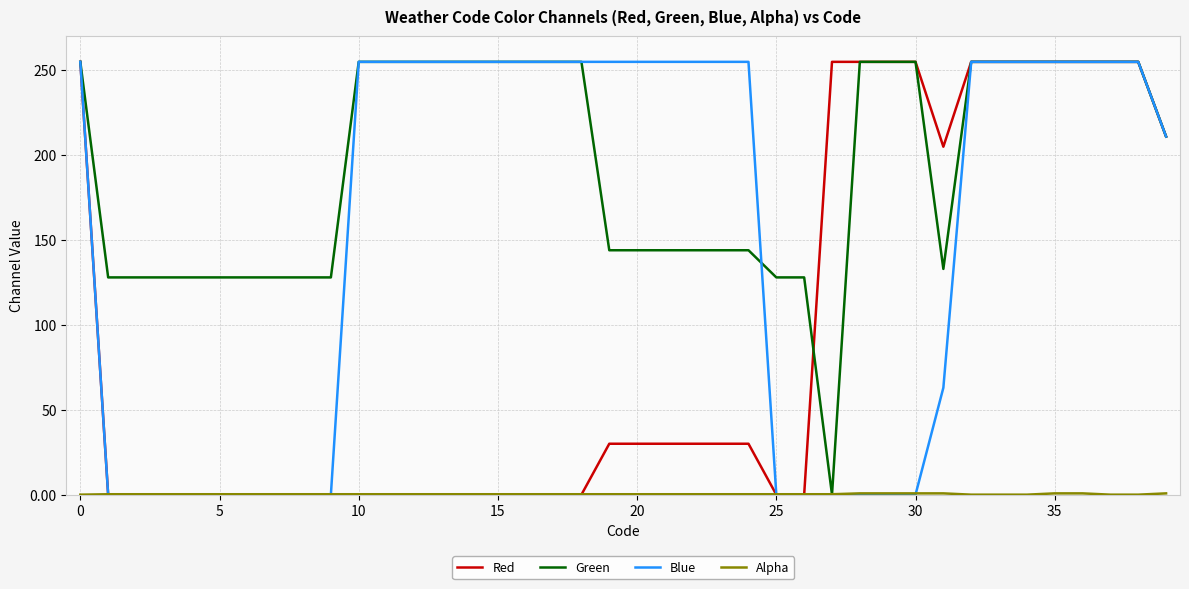

Which series has the largest total across all categories?

Green